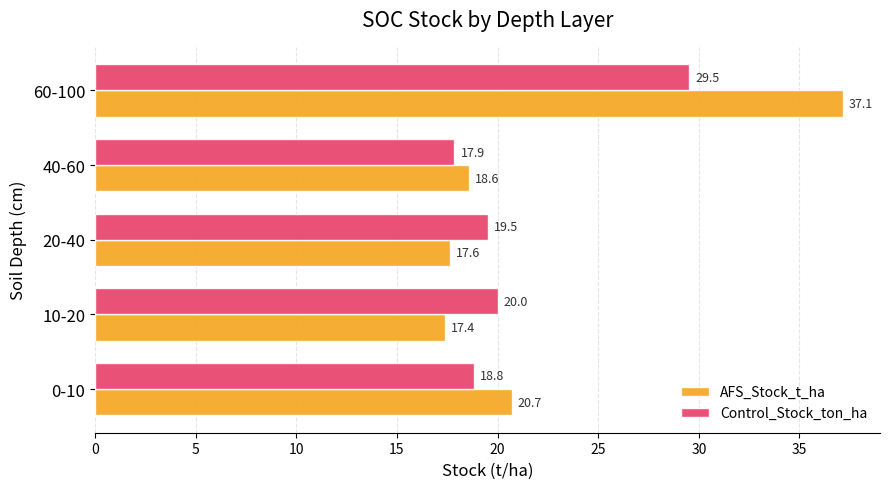

Rank the series at 40-60 from lowest to highest value.

Control_Stock_ton_ha, AFS_Stock_t_ha